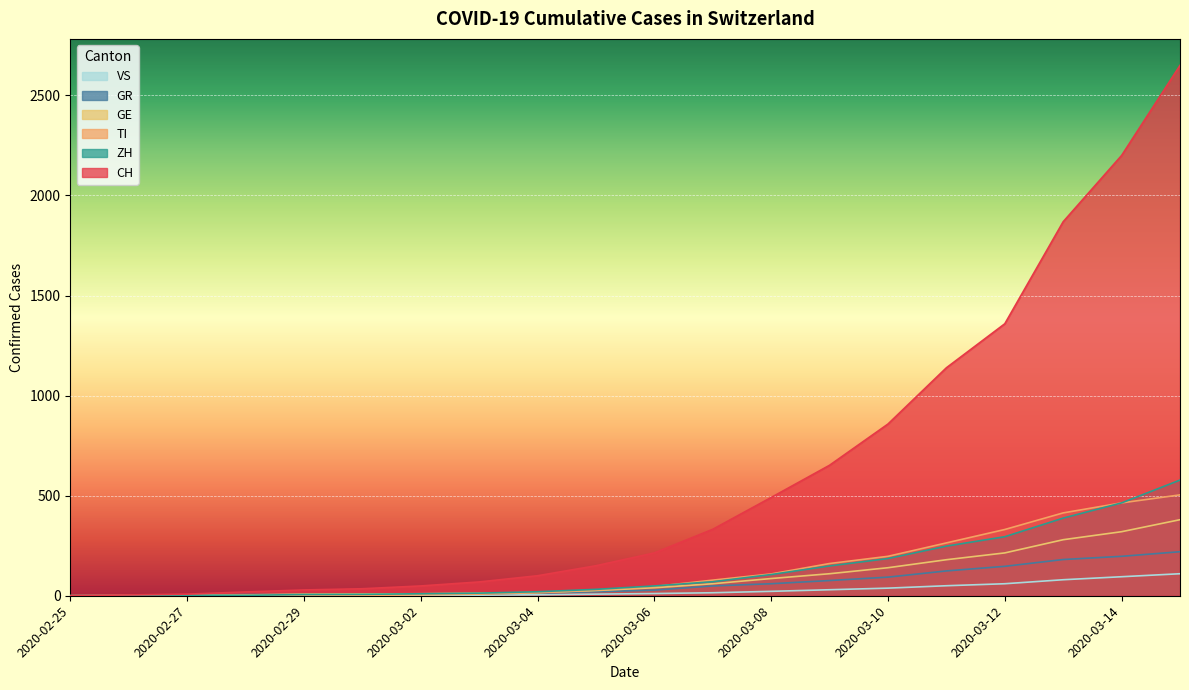

List the labels in order of ZH value, largest first.

2020-03-15, 2020-03-14, 2020-03-13, 2020-03-12, 2020-03-11, 2020-03-10, 2020-03-09, 2020-03-08, 2020-03-07, 2020-03-06, 2020-03-05, 2020-03-04, 2020-03-03, 2020-03-02, 2020-03-01, 2020-02-29, 2020-02-27, 2020-02-28, 2020-02-25, 2020-02-26